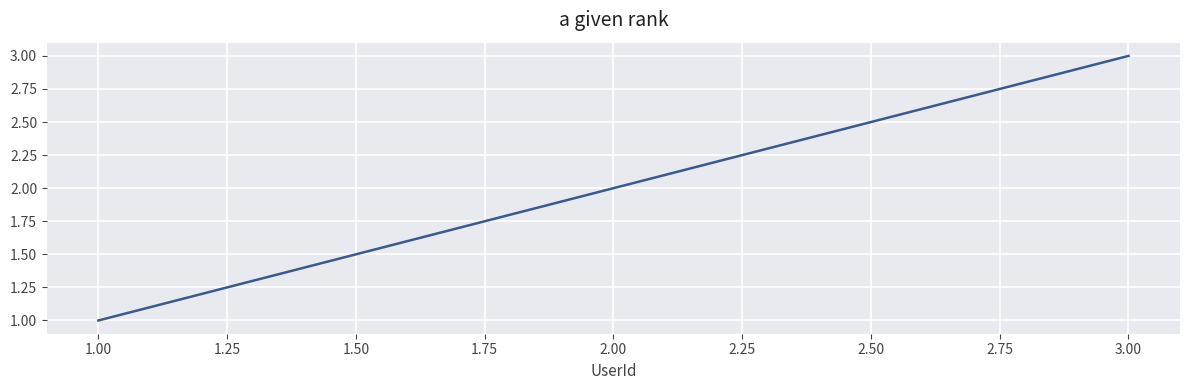

Does the chart display data point markers on the line(s)?

No